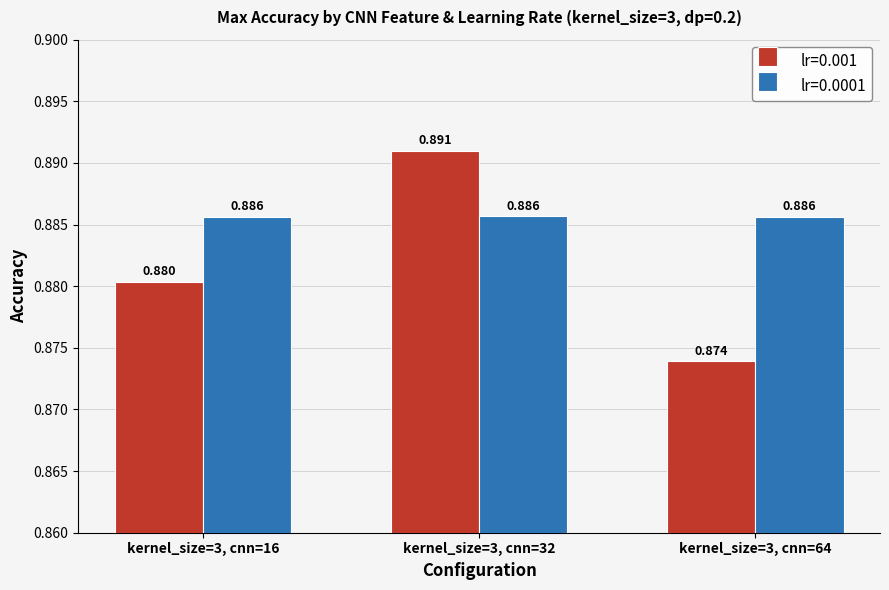

What is the total value across all series at kernel_size=3, cnn=64?

1.8